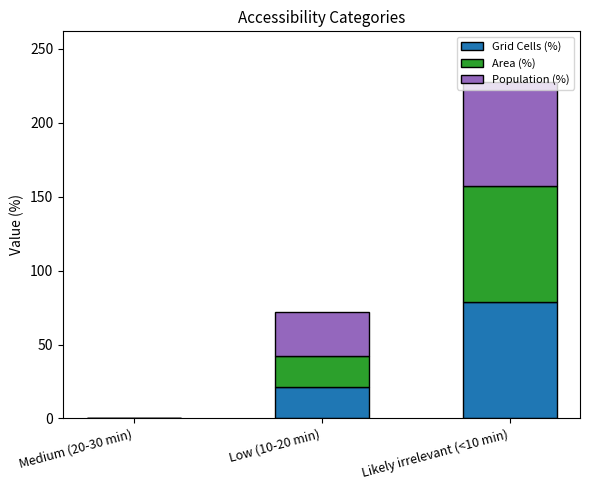

What is the total value across all series at Likely irrelevant (<10 min)?

227.8